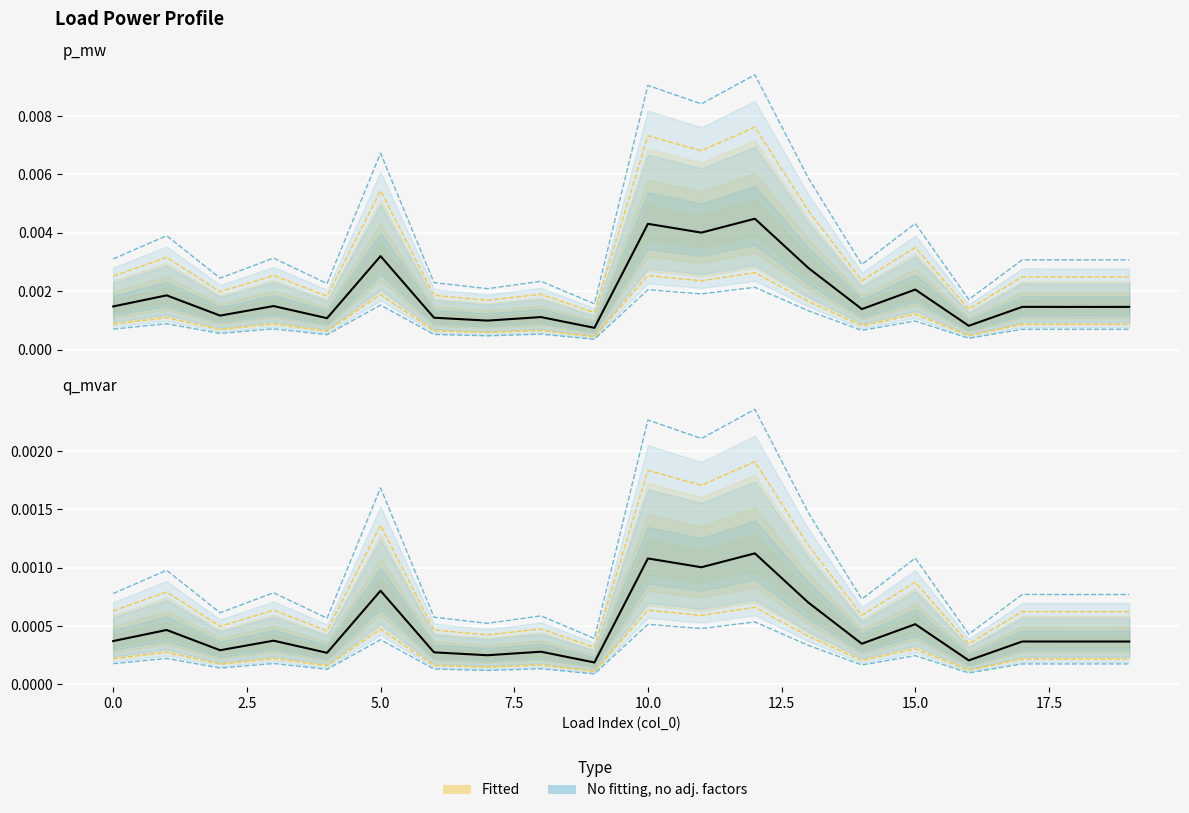

The value at 2.5 is 0.0. True or false?

False